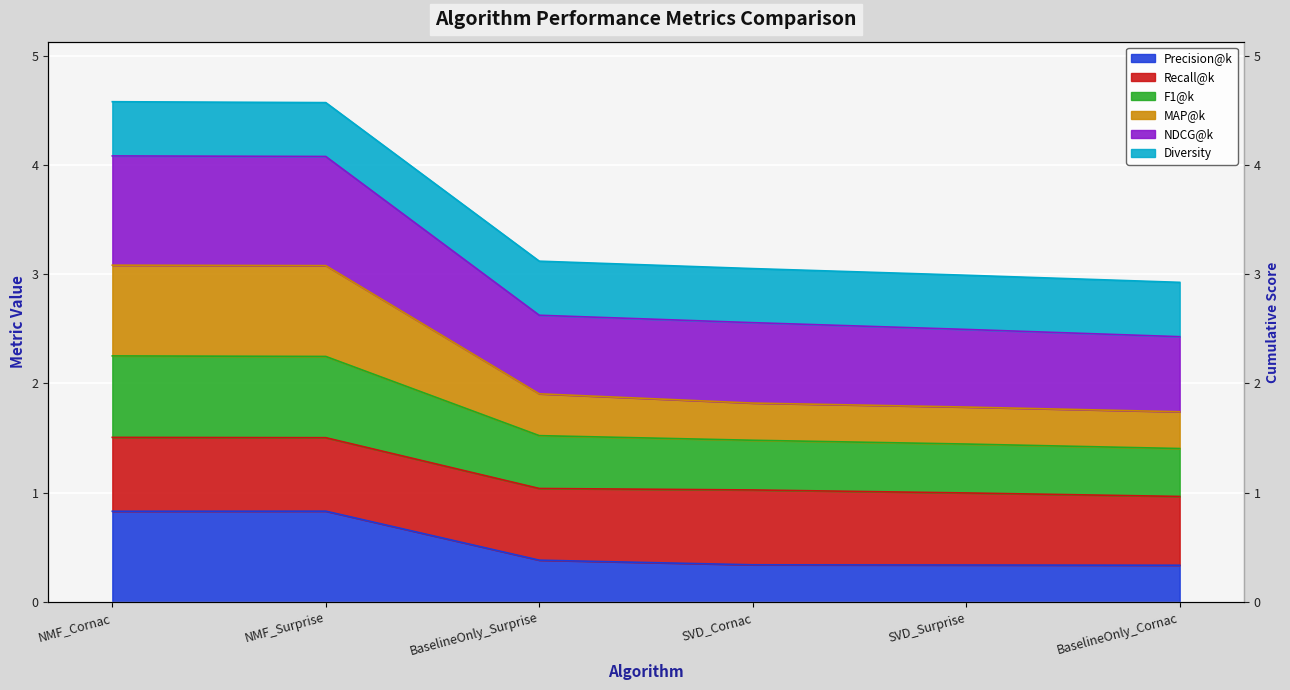

What value does the Precision@k series have at BaselineOnly_Surprise?

0.4